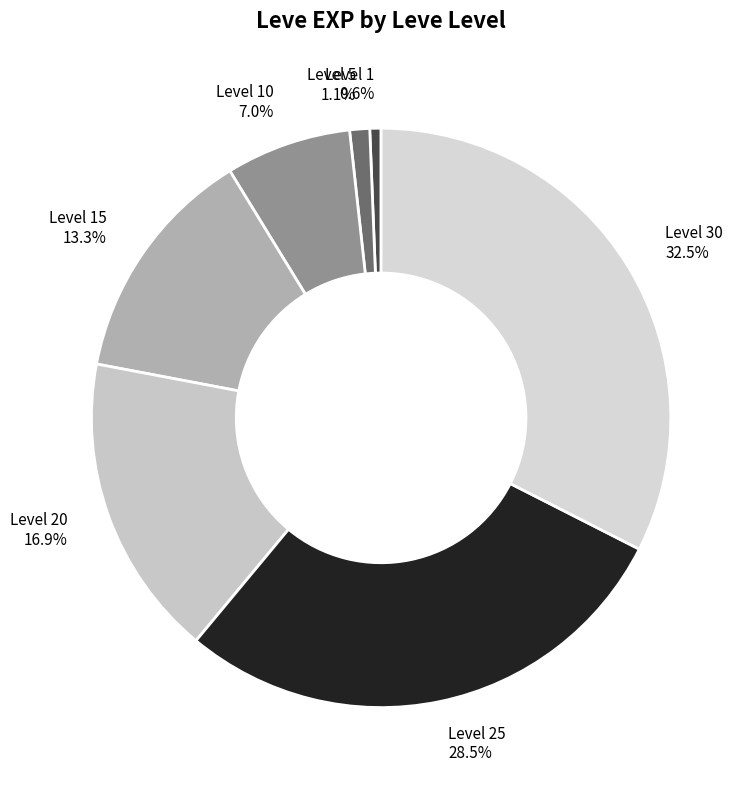

Combined, do Level 10 and Level 30 account for over 50%?

No